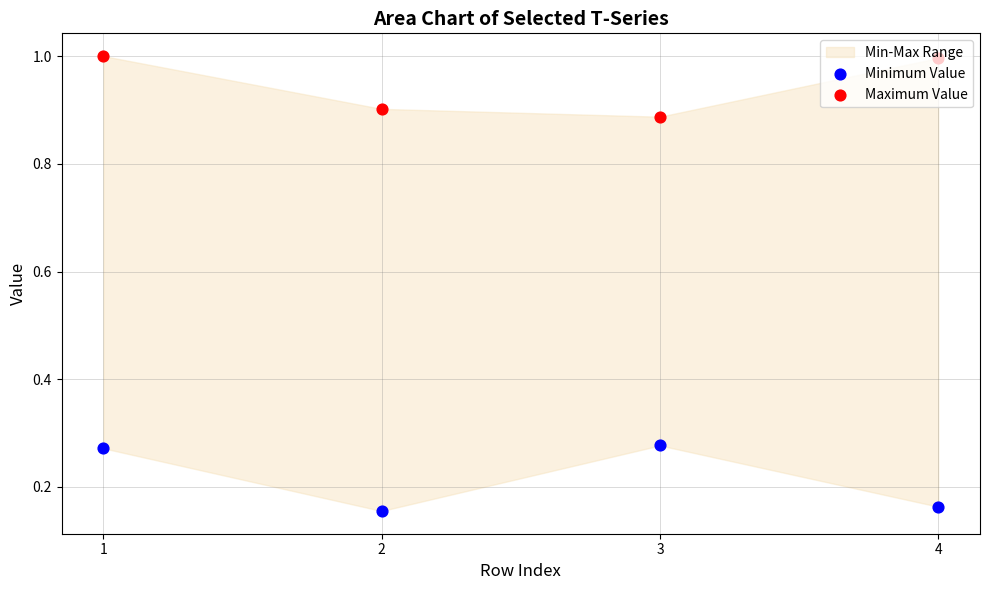

Which series reaches the minimum Y coordinate?

Minimum Value